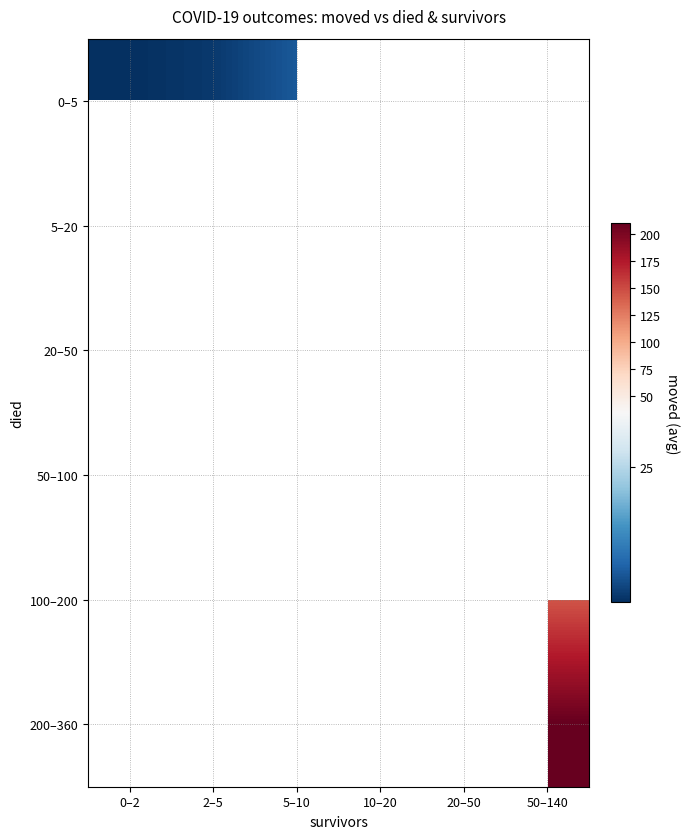

At which category does the chart reach its peak across all series?

50–140